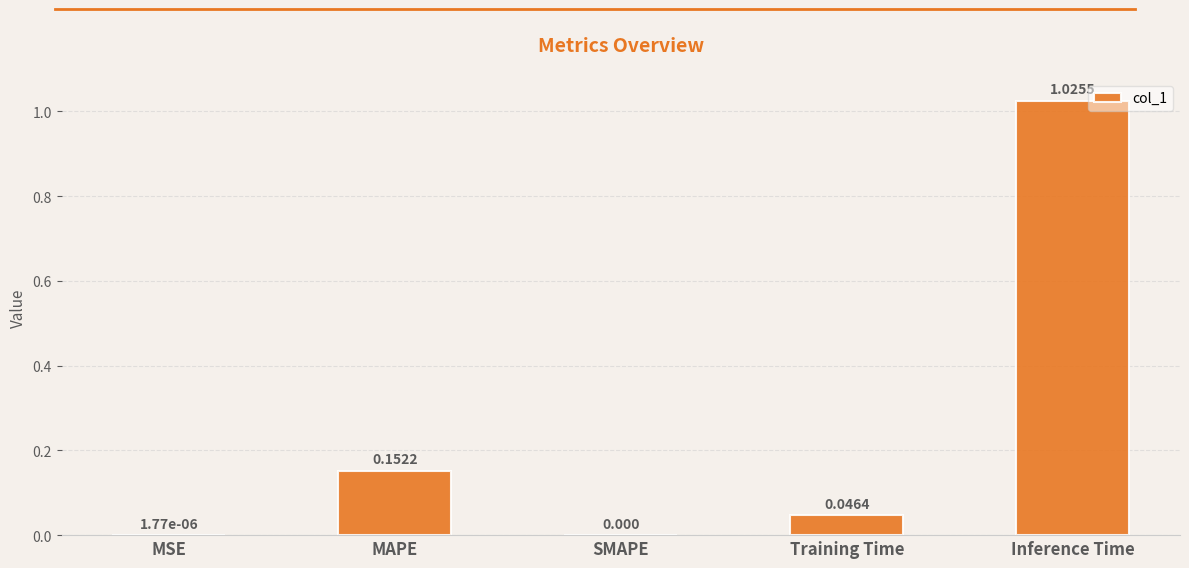

Which has a higher value, Inference Time or Training Time?

Inference Time